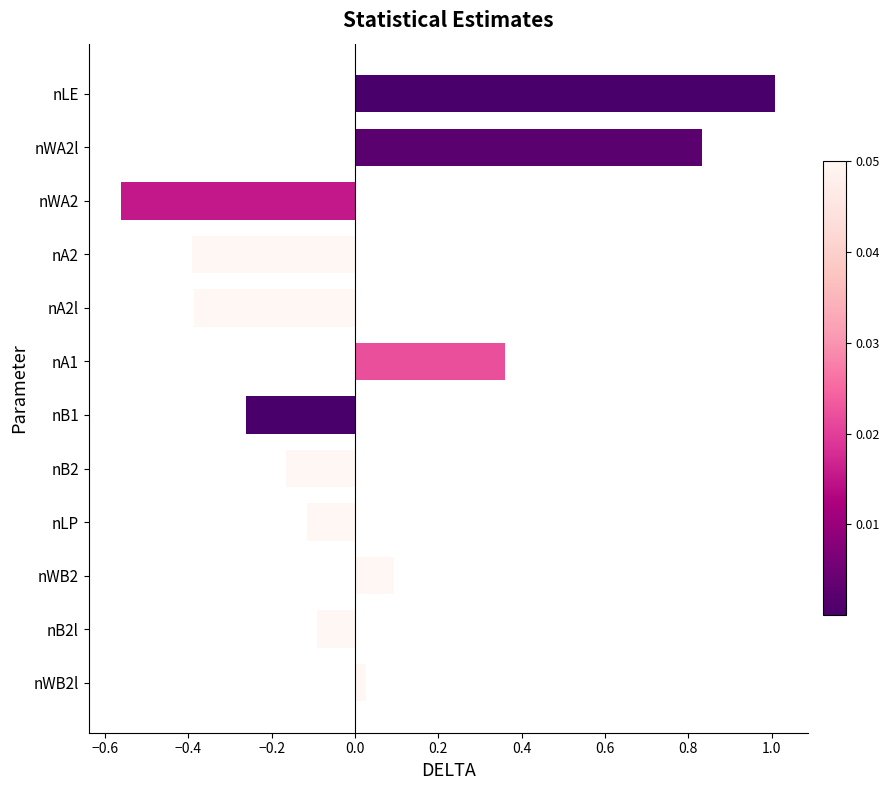

At which category does the chart reach its minimum across all series?

nWA2